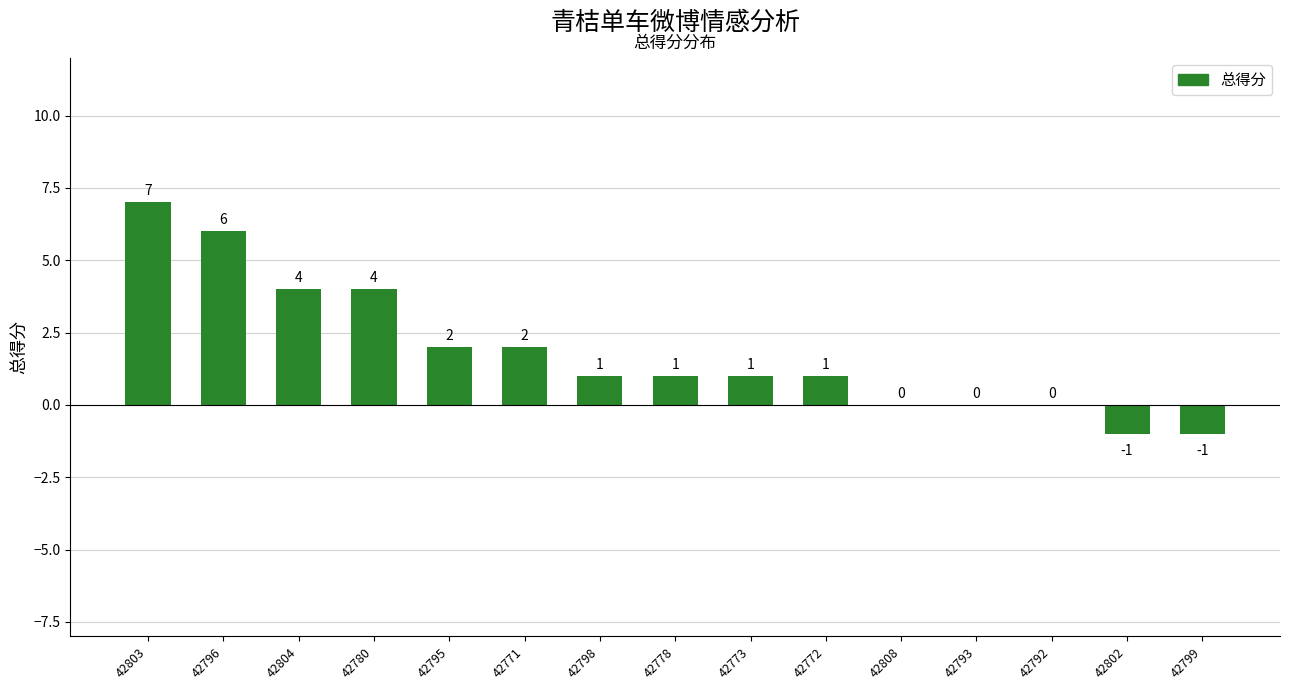

How many series are shown in this chart?

1